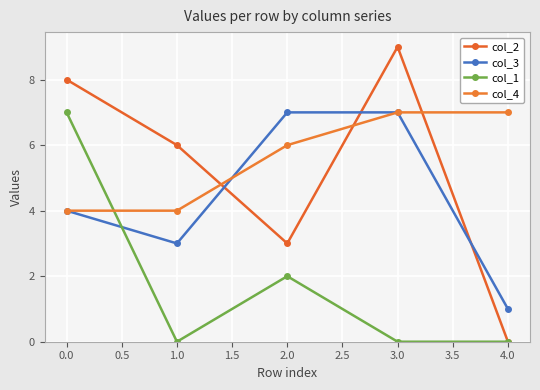

Count the number of categories in the chart.

5